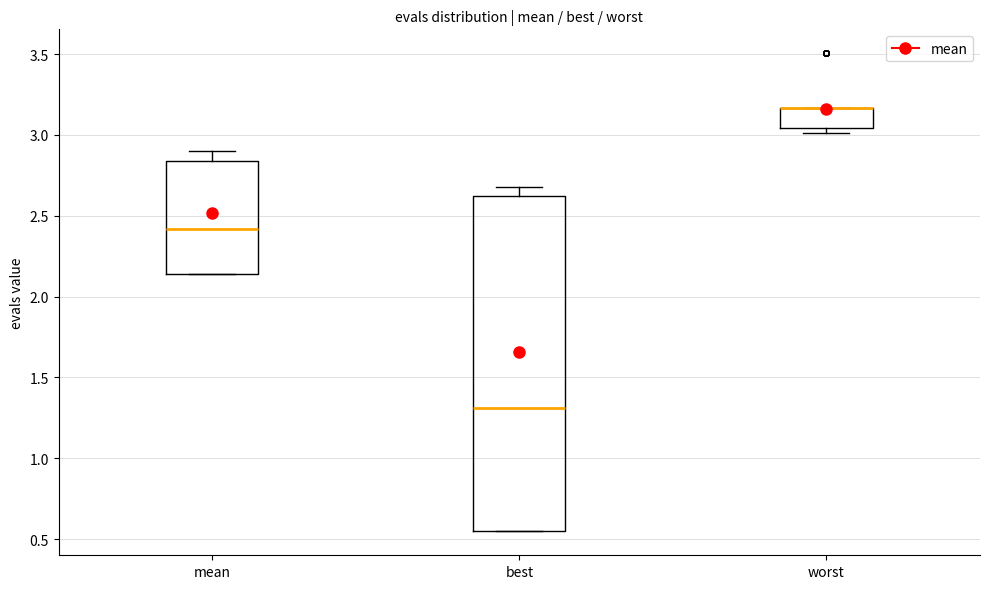

Comparing the boxes themselves (not the whiskers), which one is the tallest?

best